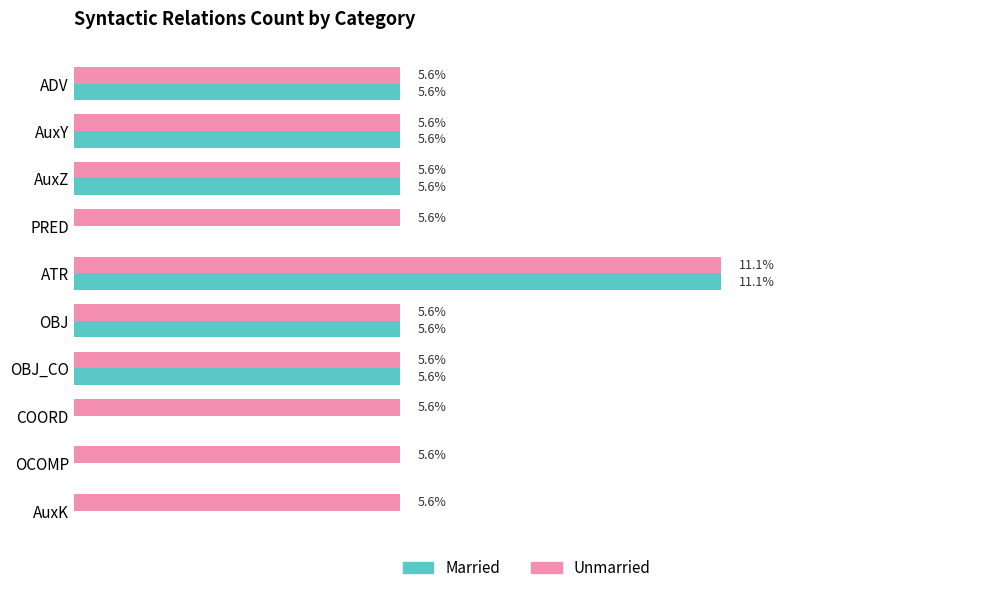

Which category has the highest value in the Unmarried series?

ATR